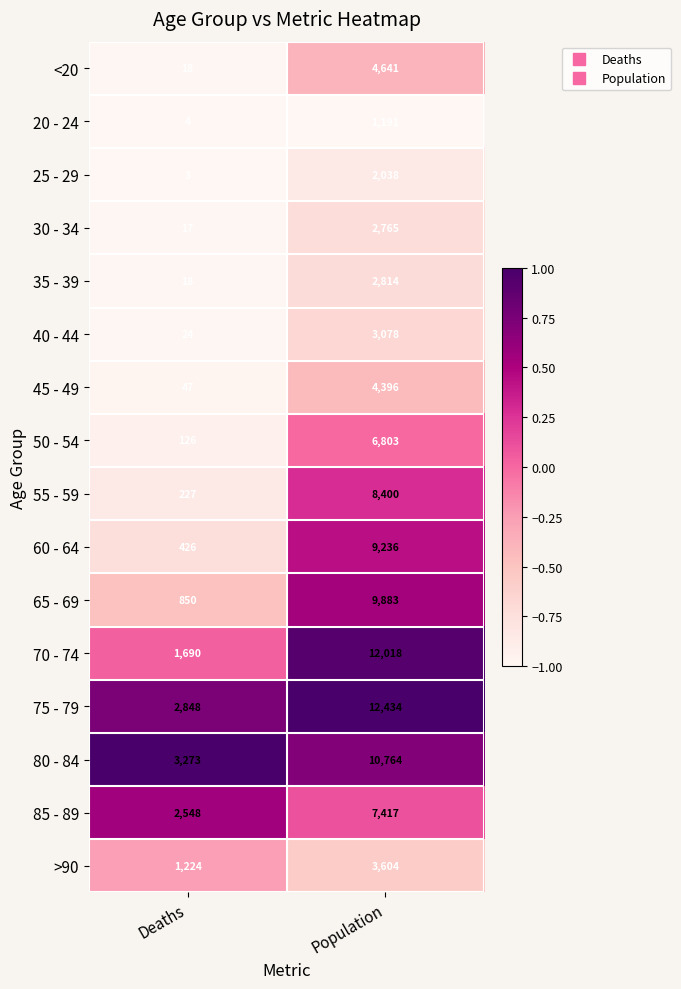

At Population, list the series in order from smallest to largest.

20 - 24, 25 - 29, 30 - 34, 35 - 39, 40 - 44, >90, 45 - 49, <20, 50 - 54, 85 - 89, 55 - 59, 60 - 64, 65 - 69, 80 - 84, 70 - 74, 75 - 79